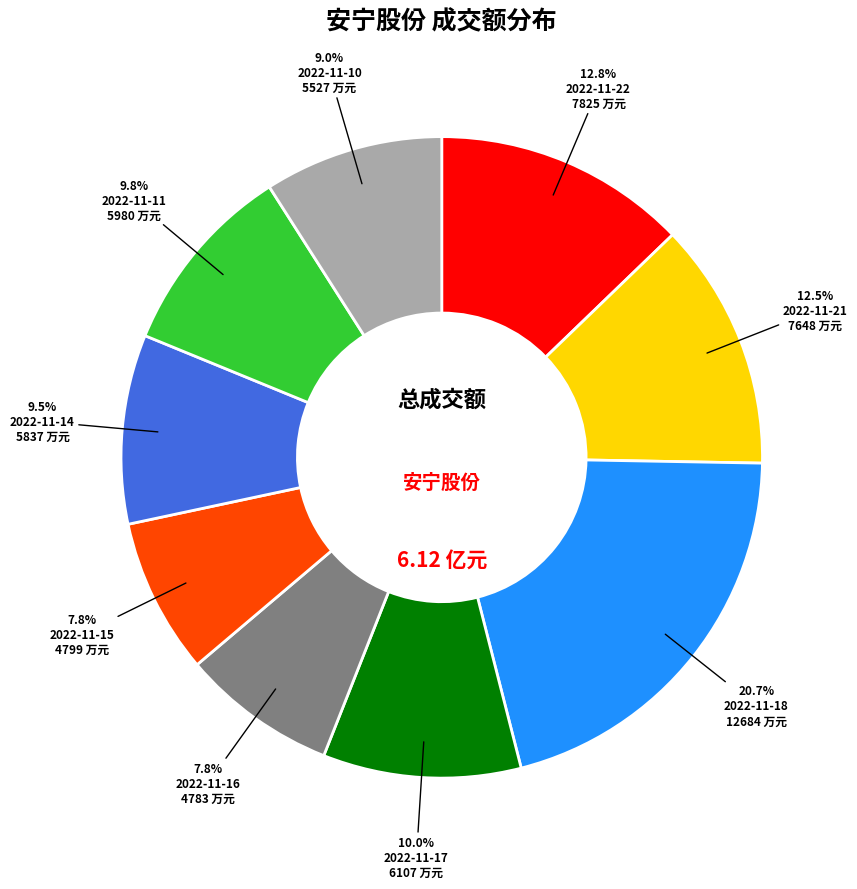

Is there any slice that represents more than half of the pie?

No